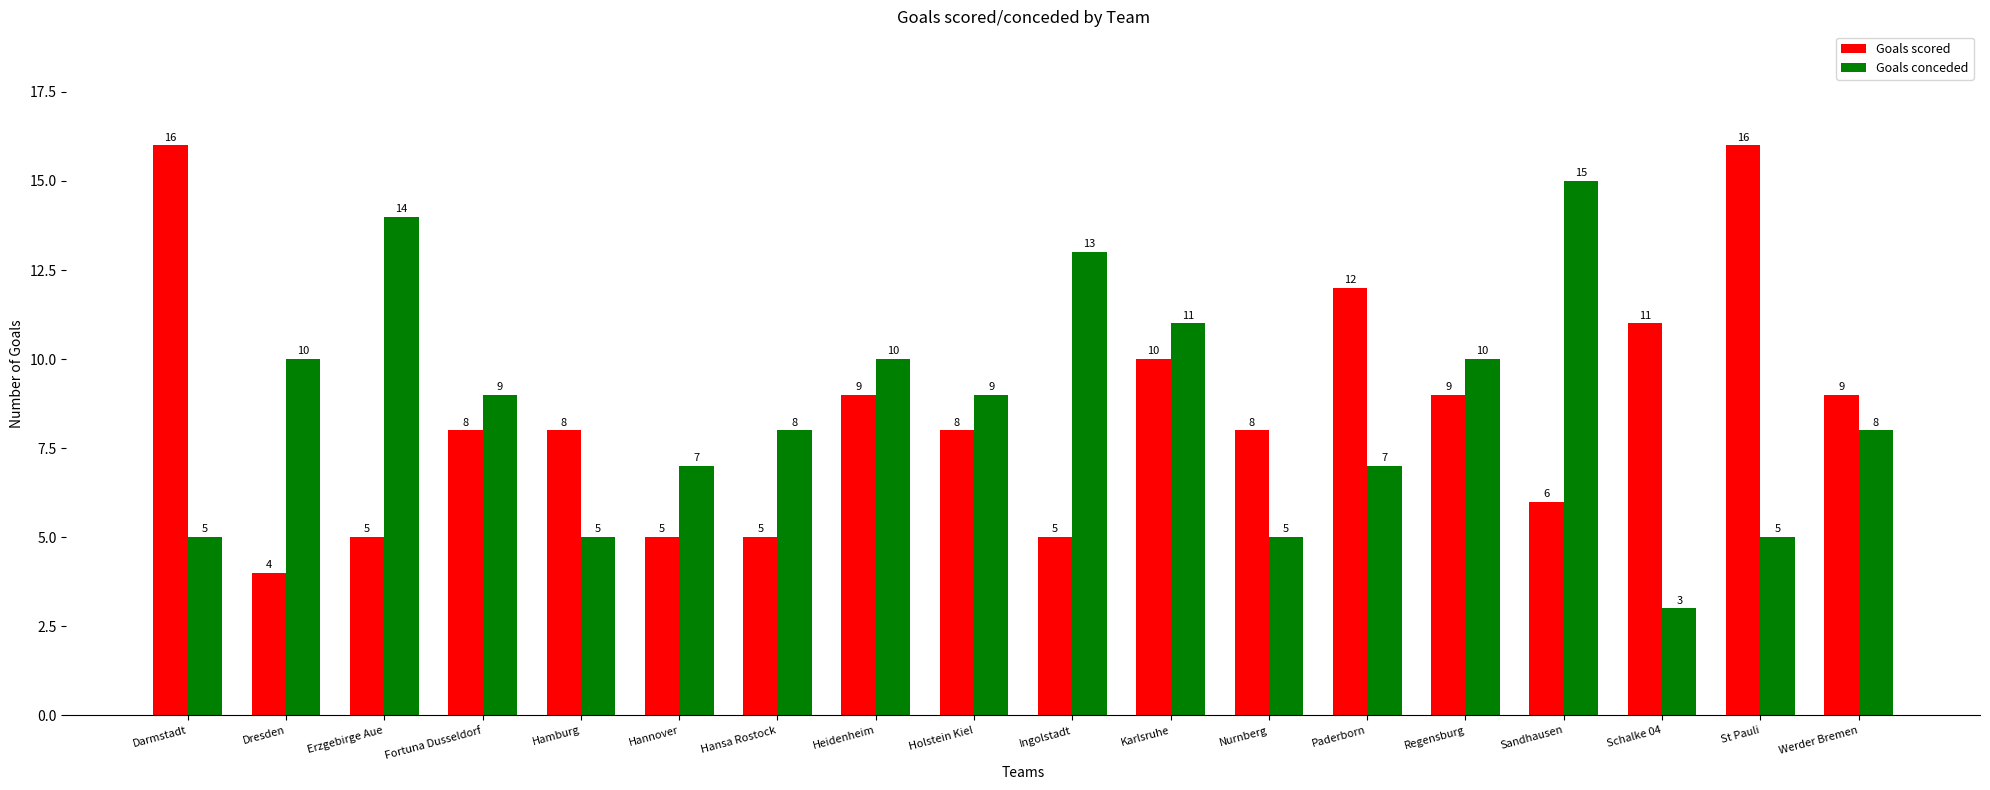

What are all the series names shown in the legend?

Goals scored, Goals conceded